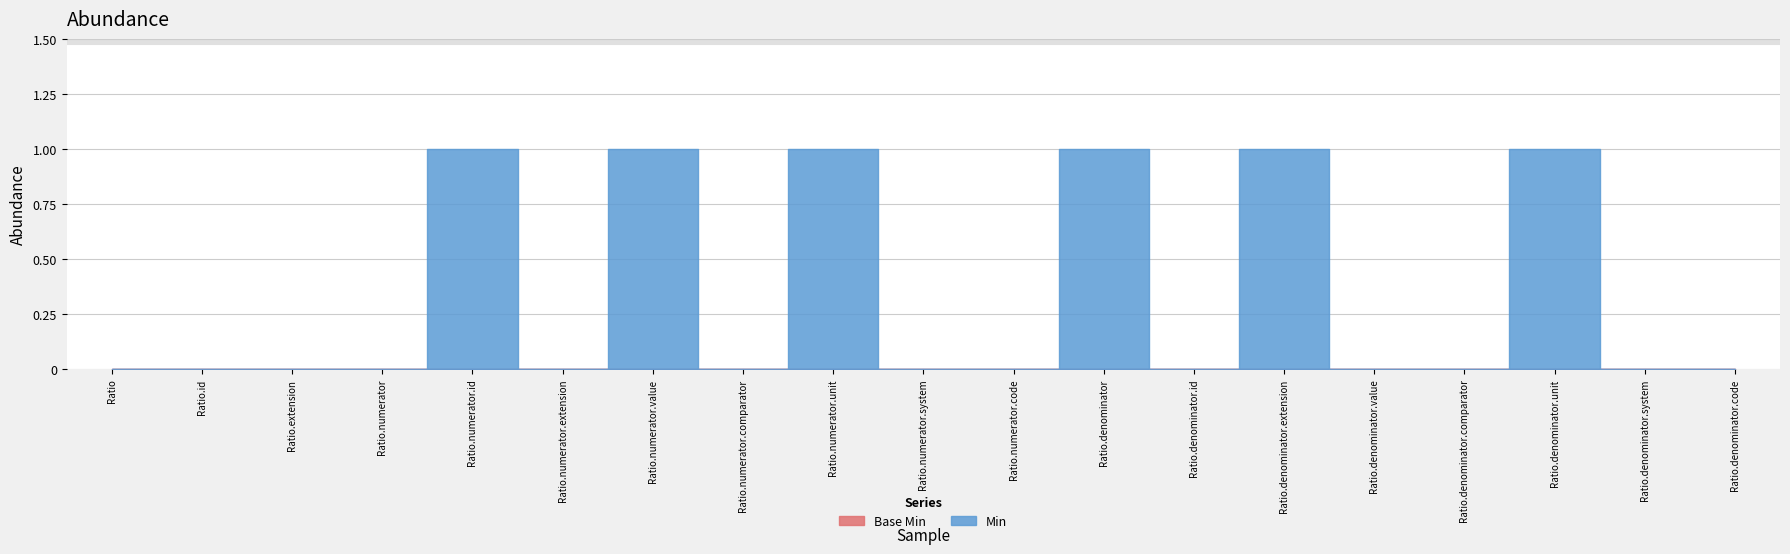

Which series changed the most between Ratio.numerator.value and Ratio.numerator.comparator?

Min